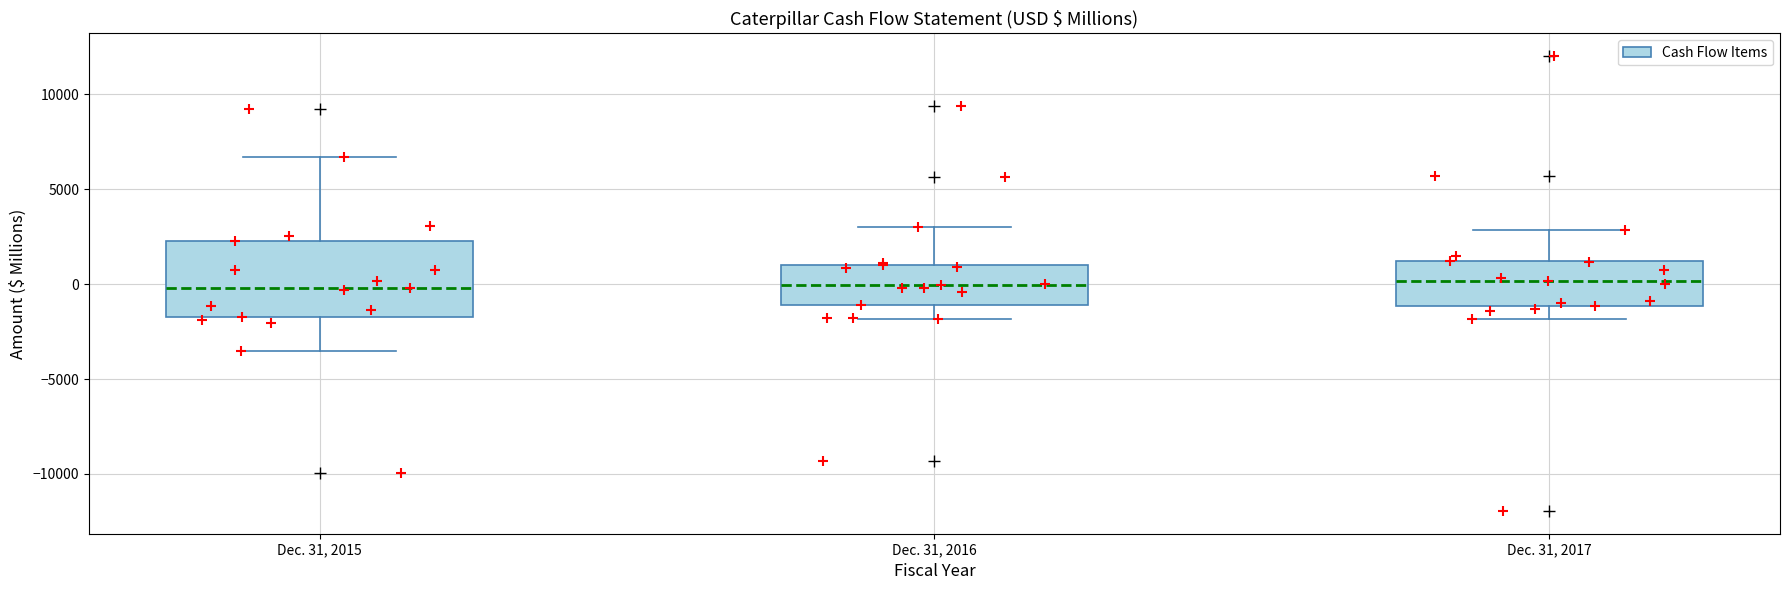

Comparing the boxes themselves (not the whiskers), which one is the tallest?

Dec. 31, 2015